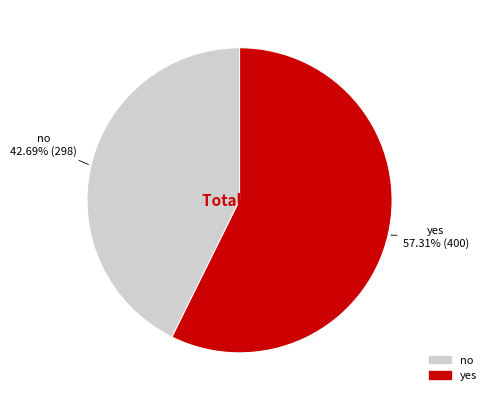

Which has a higher value, no or yes?

yes